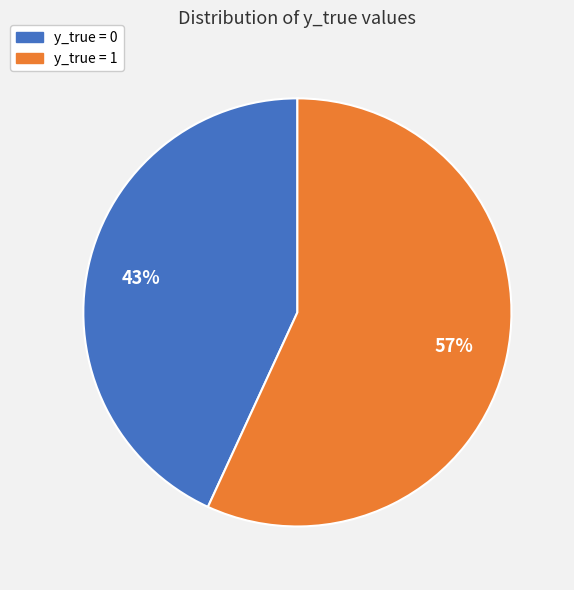

To the nearest percent, what is the combined percentage of y_true = 0 and y_true = 1?

100%